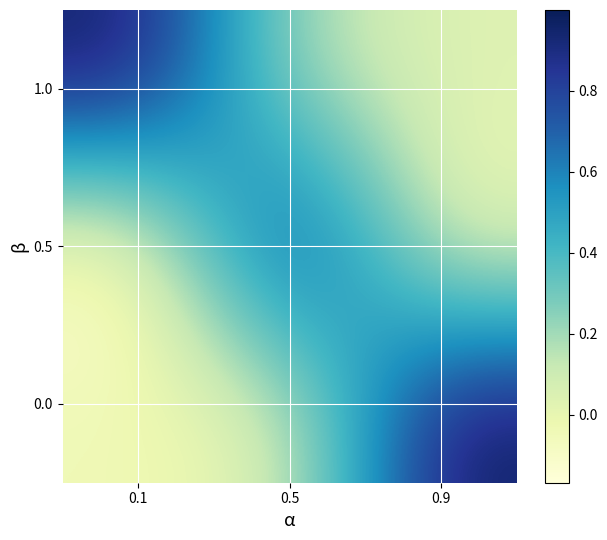

What is the smallest value displayed?

-0.2